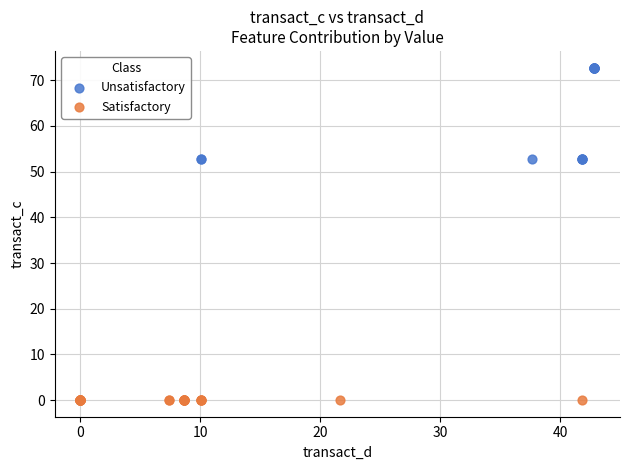

Which series reaches the minimum Y coordinate?

Satisfactory